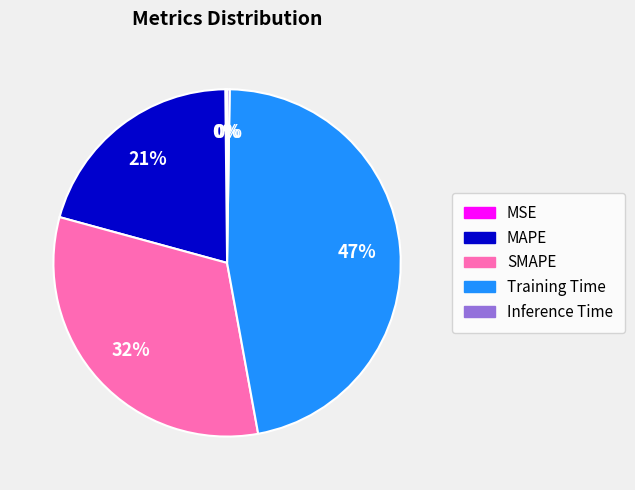

To the nearest percent, what portion does Training Time represent?

47%